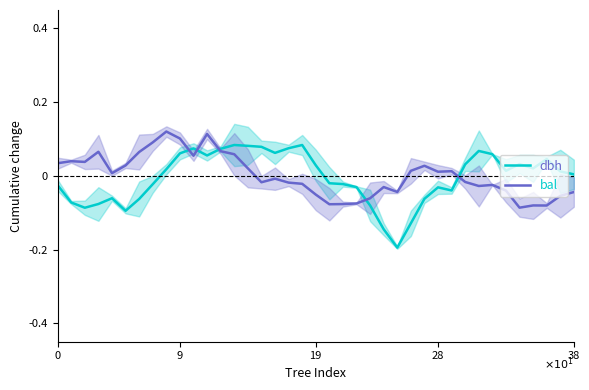

True or false: bal and dbh cross at least once.

True